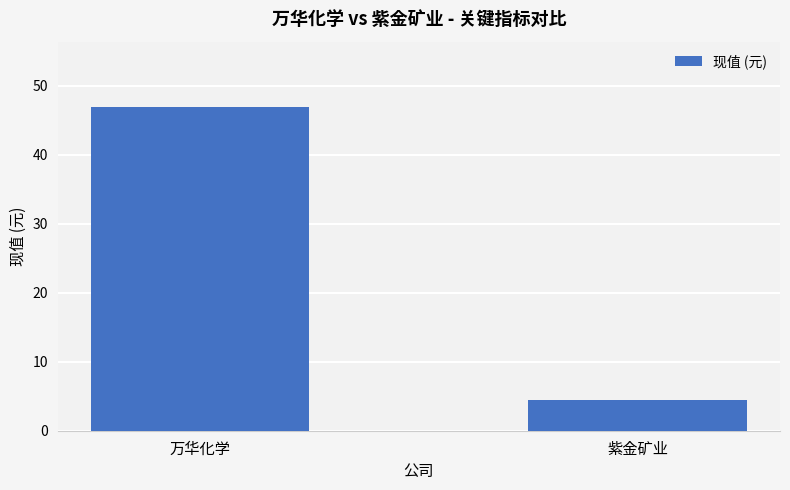

How many bars are there in total?

2